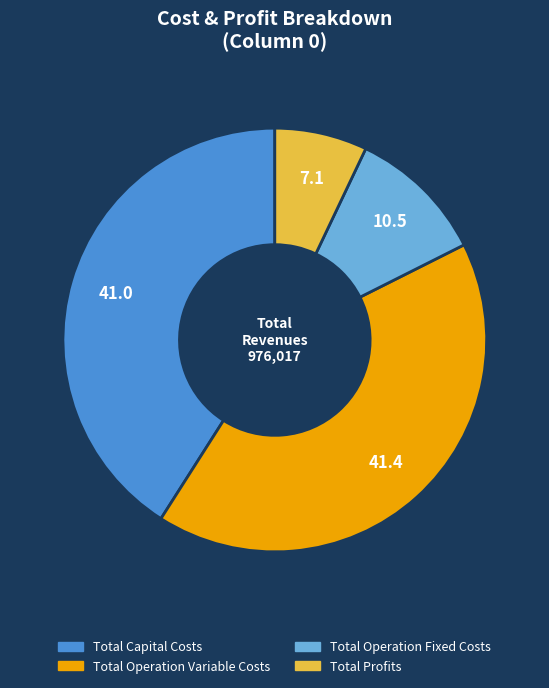

What is the smallest slice in the pie chart?

Total Profits